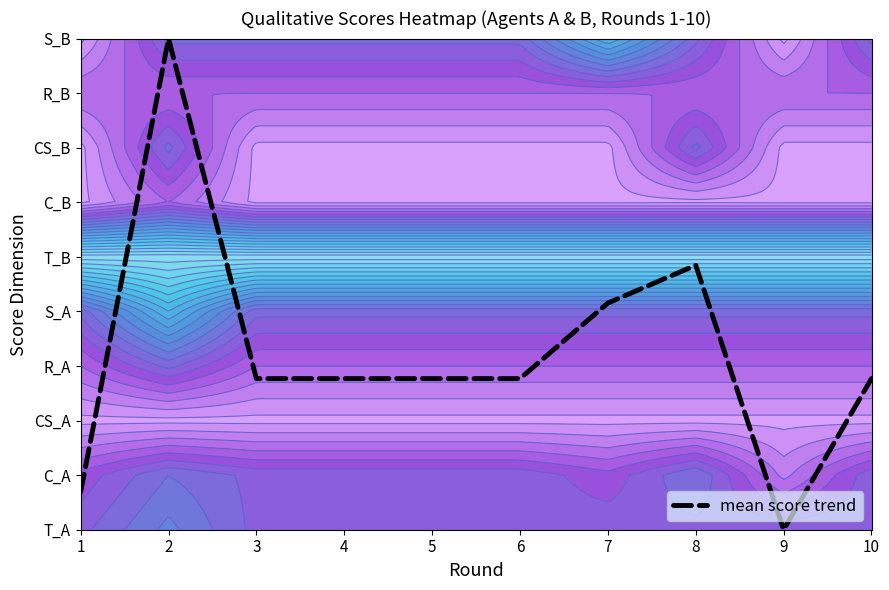

The value at 7 is 4.2. True or false?

True